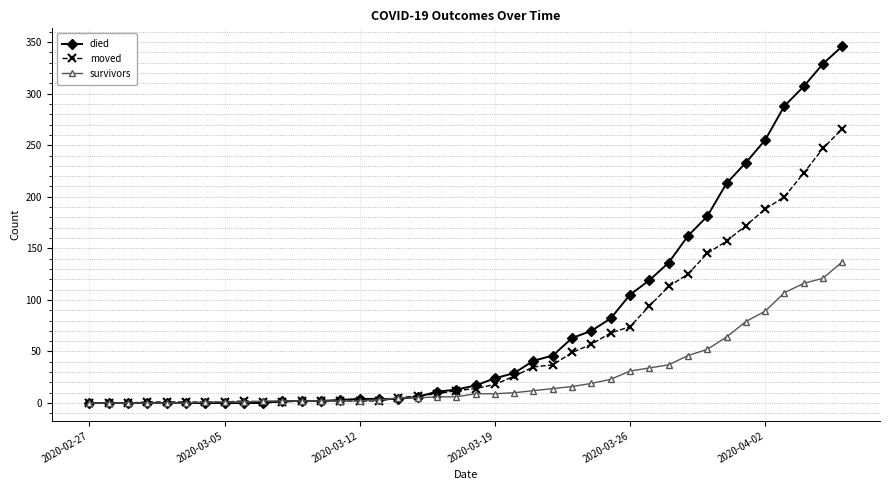

How many lines are shown in the chart?

3